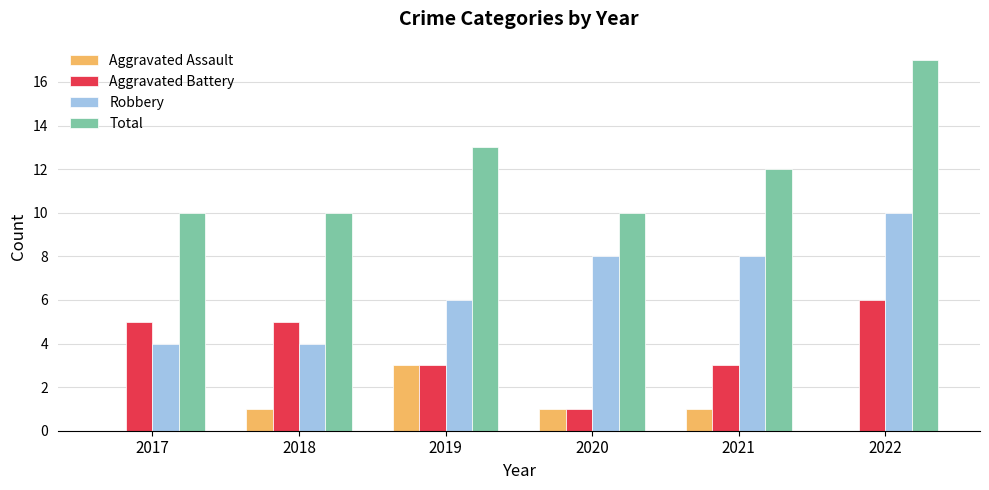

Between 2017 and 2021, which series saw the biggest shift?

Robbery